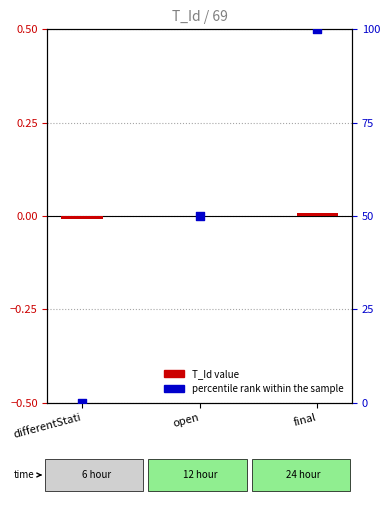

Which series has the largest Y range (max minus min)?

percentile rank